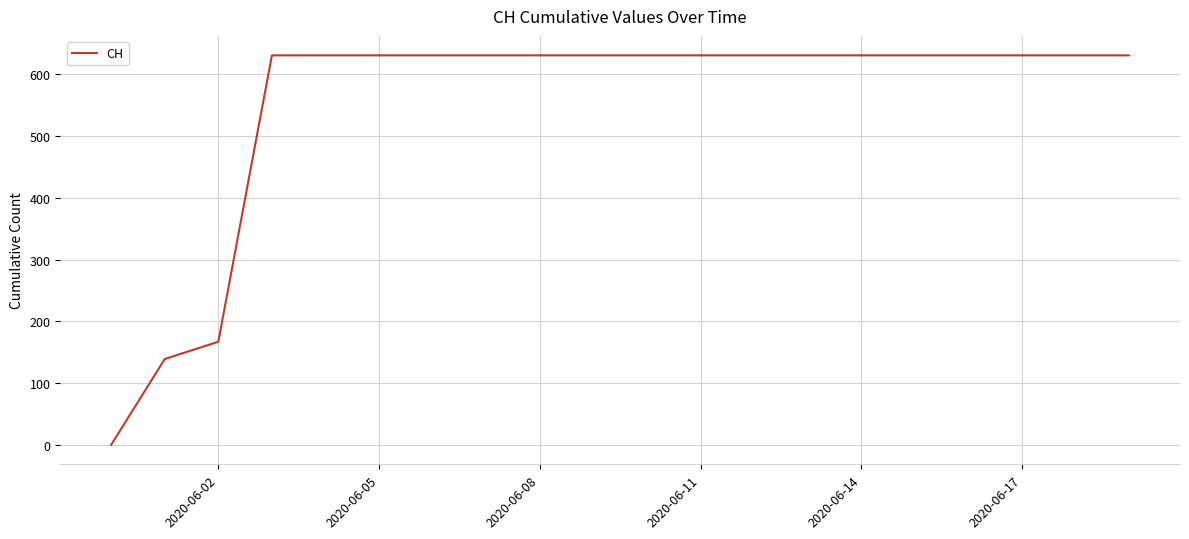

Is this an area chart (filled region under the line)?

No